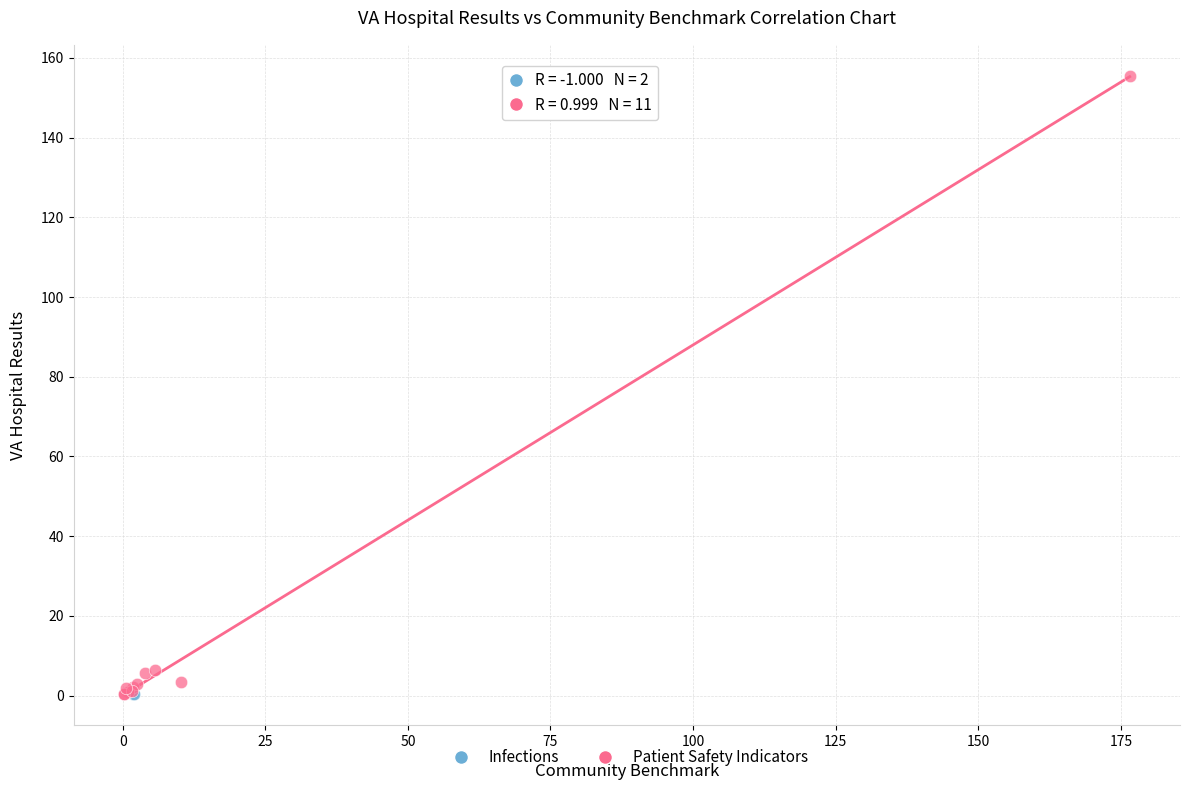

What are all the series names shown in the legend?

Infections, Patient Safety Indicators